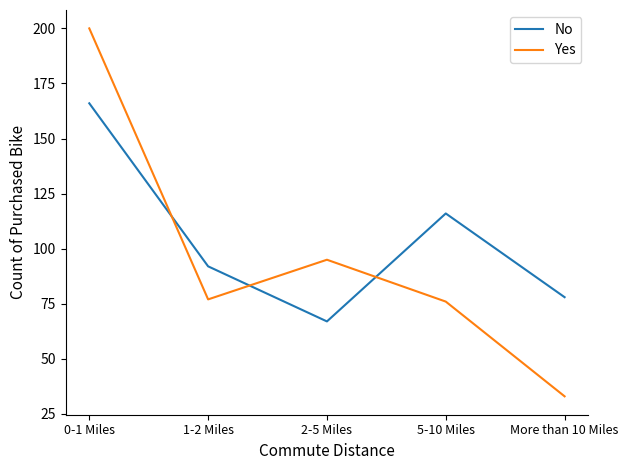

Which category has the lowest value in the Yes series?

More than 10 Miles